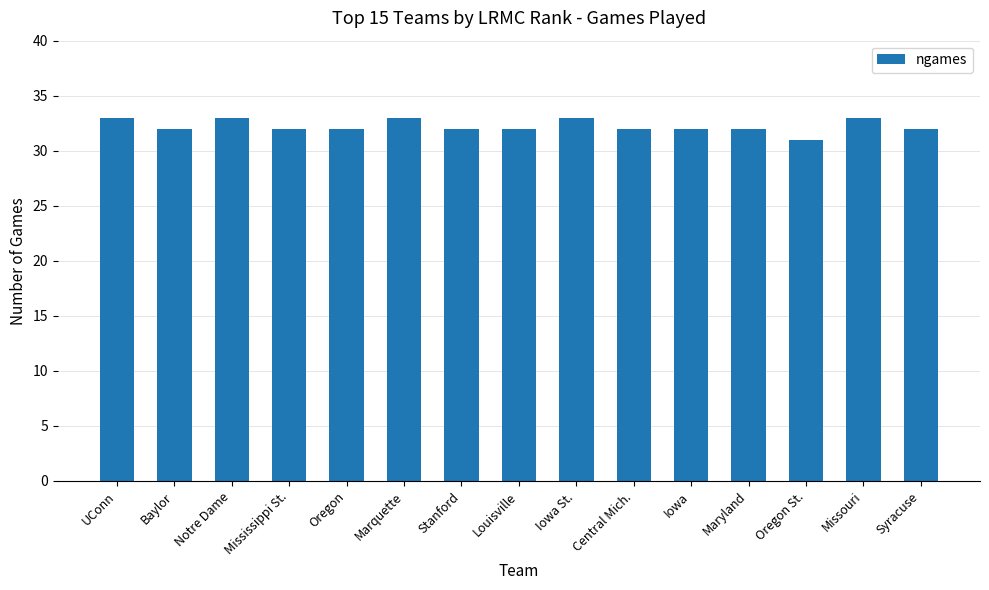

Is it true that the value at Baylor is 32?

True